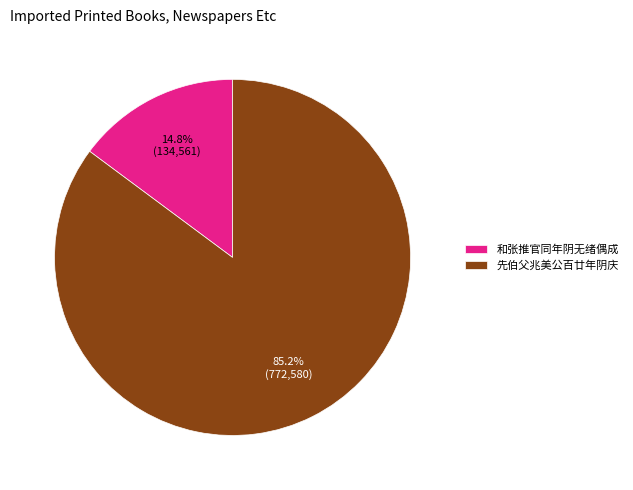

True or false: 先伯父兆美公百廿年阴庆 accounts for 85% of the total.

True